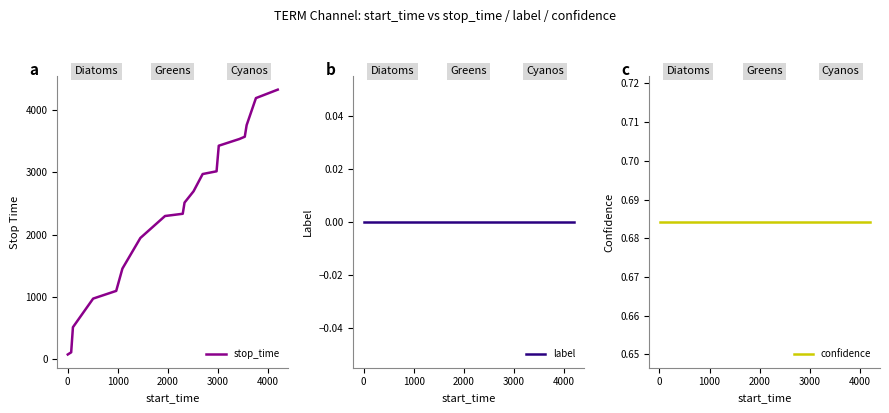

True or false: confidence and stop_time cross at least once.

False